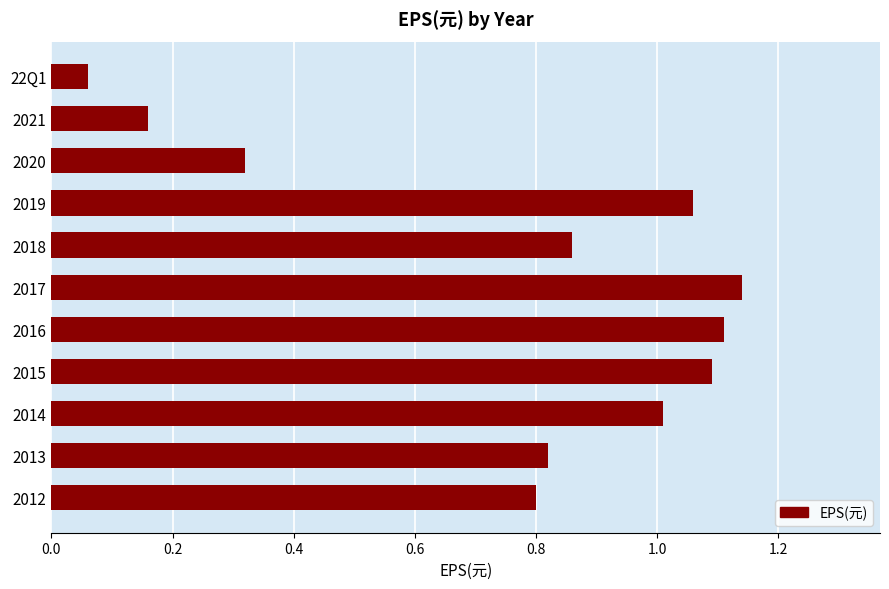

What is the sum of all values?

8.4